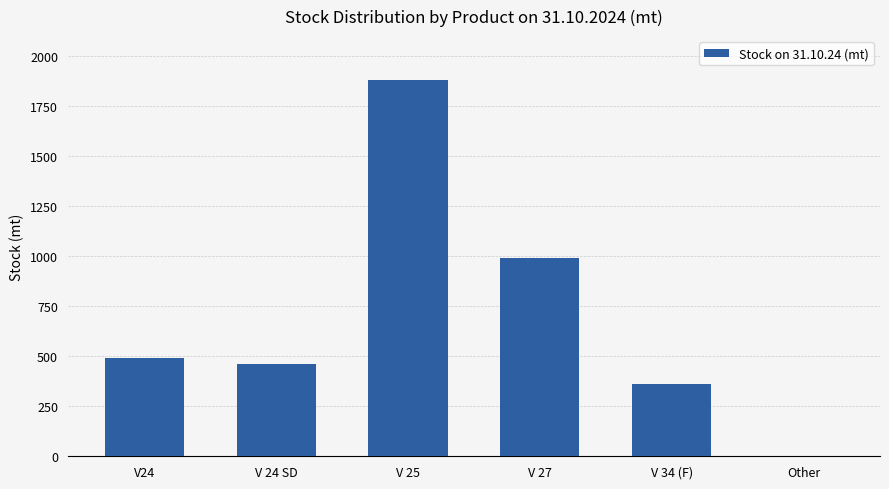

At which label is the value closest to 940?

V 27